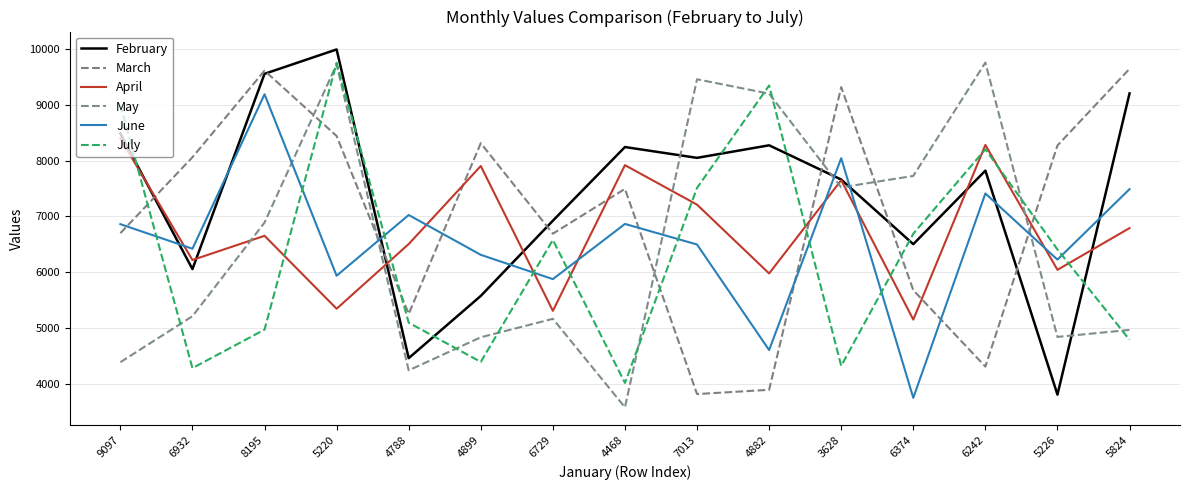

What is the total value across all series at 6374?

35495